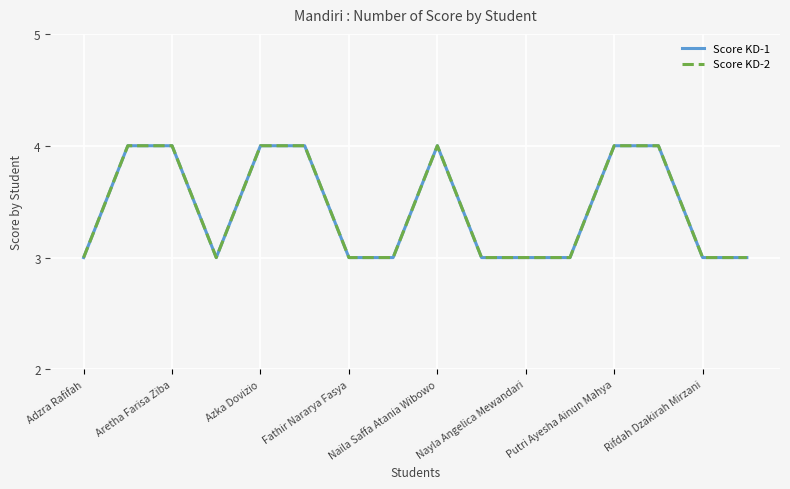

Rank the series by their maximum value, from lowest to highest.

Score KD-1, Score KD-2